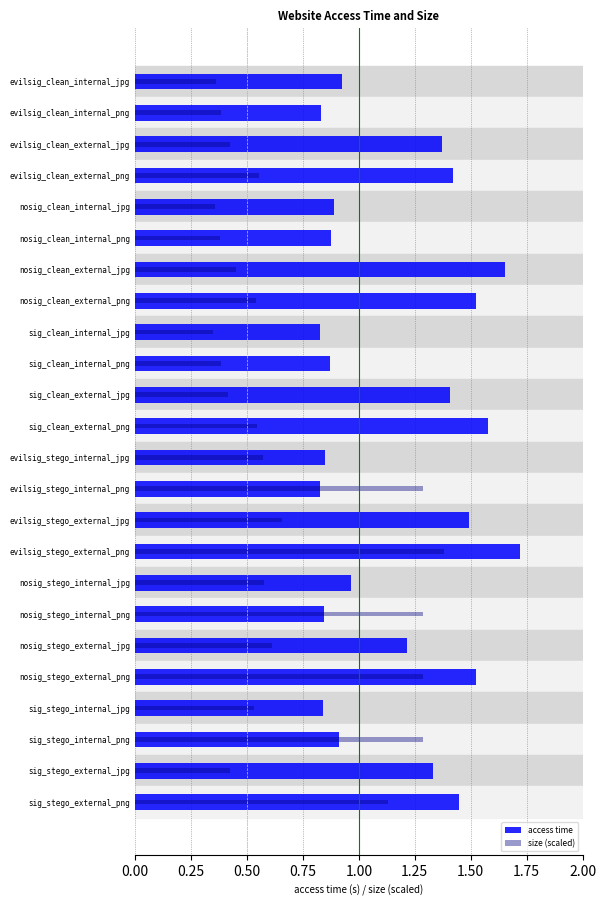

At nosig_clean_external_jpg, list the series in order from largest to smallest.

access time, size (scaled)